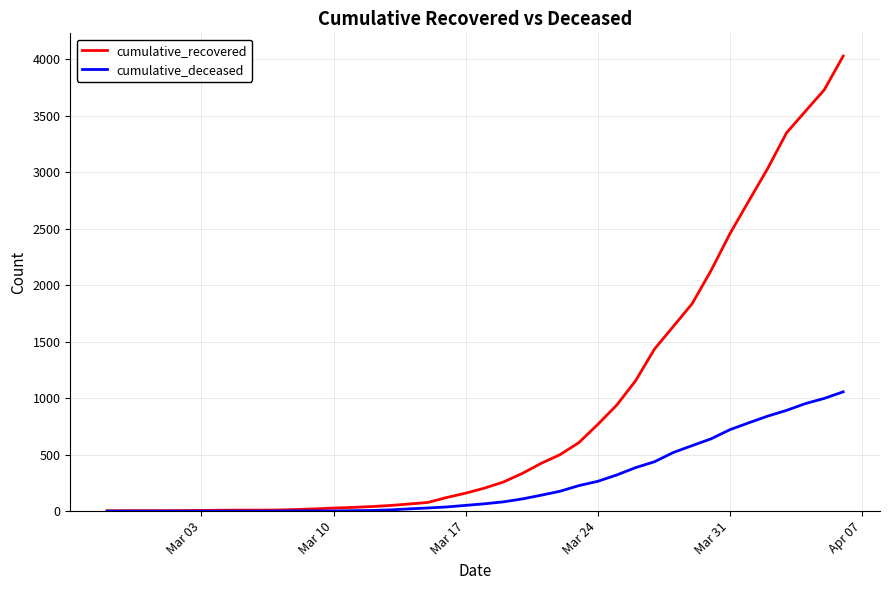

What is the highest value of the cumulative_deceased series?

1056